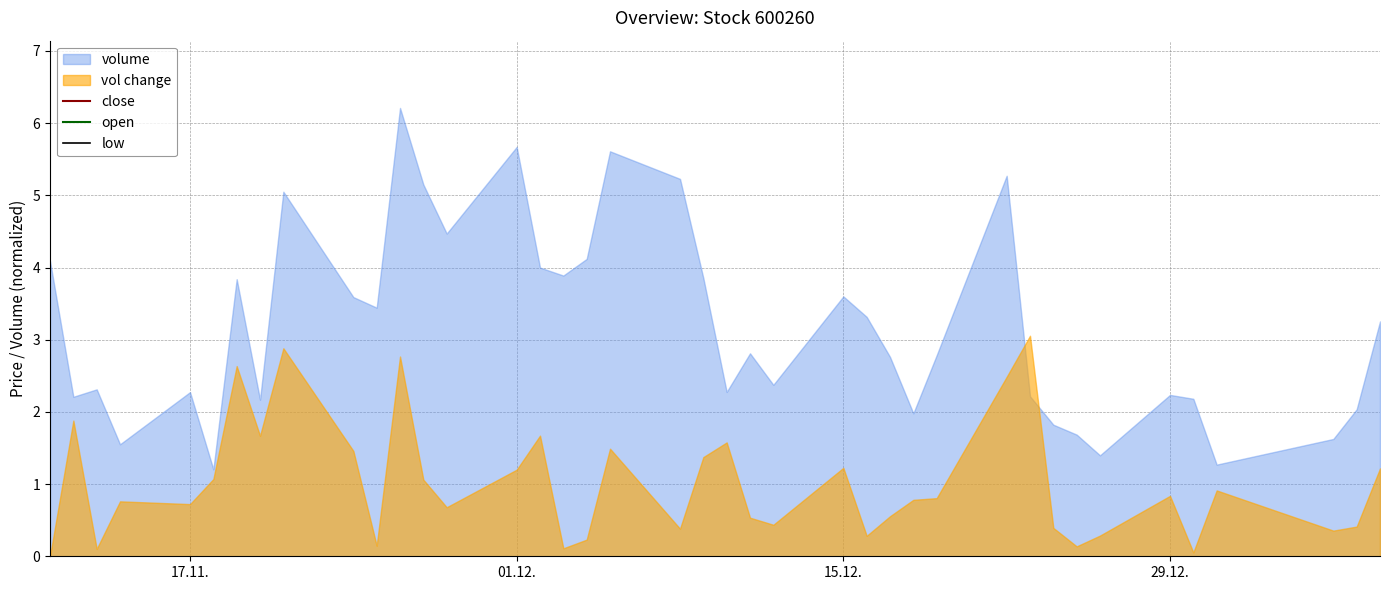

The value of open at 29.12. is 8.9. True or false?

True